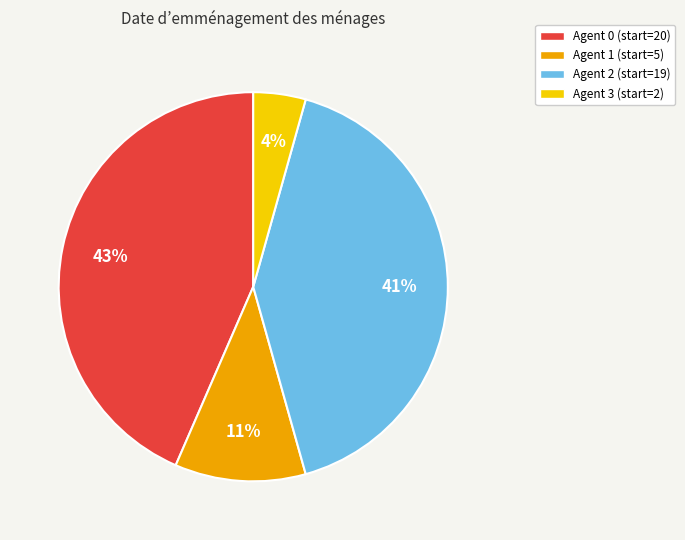

Does any single category account for the majority?

No